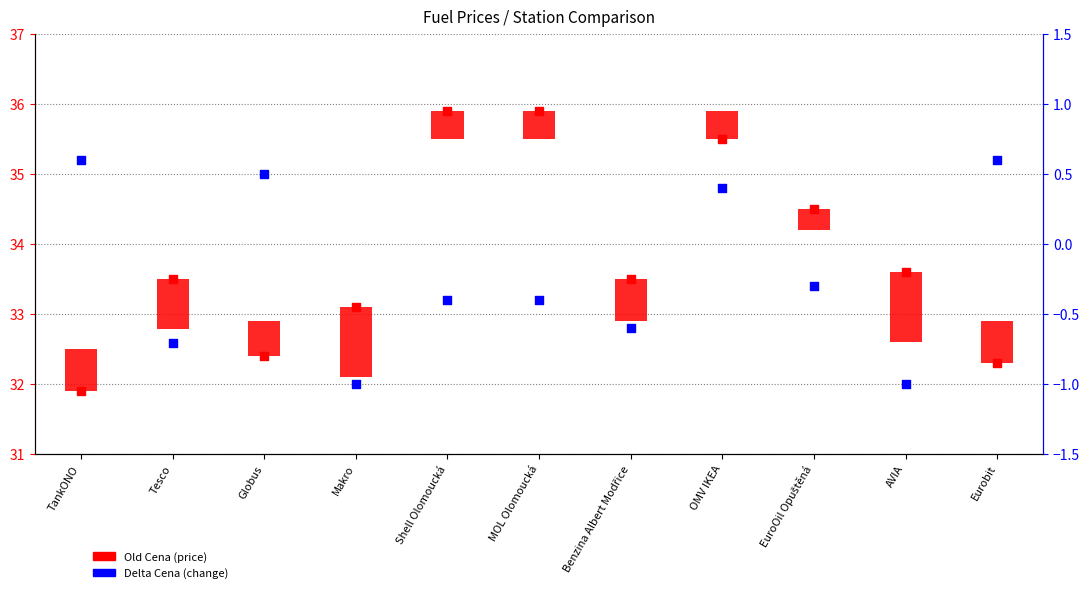

At how many categories does at least one series exceed 0?

11